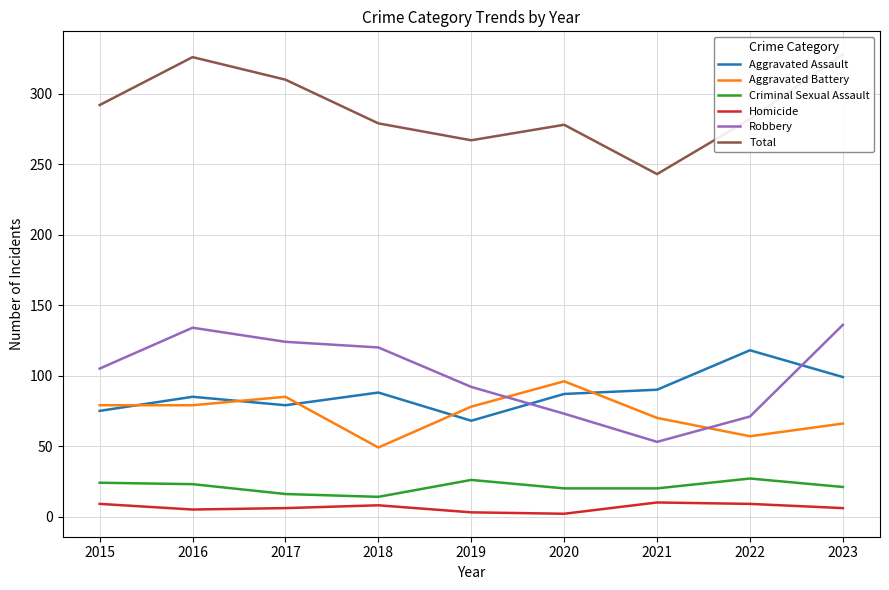

Which series has the largest total across all categories?

Total